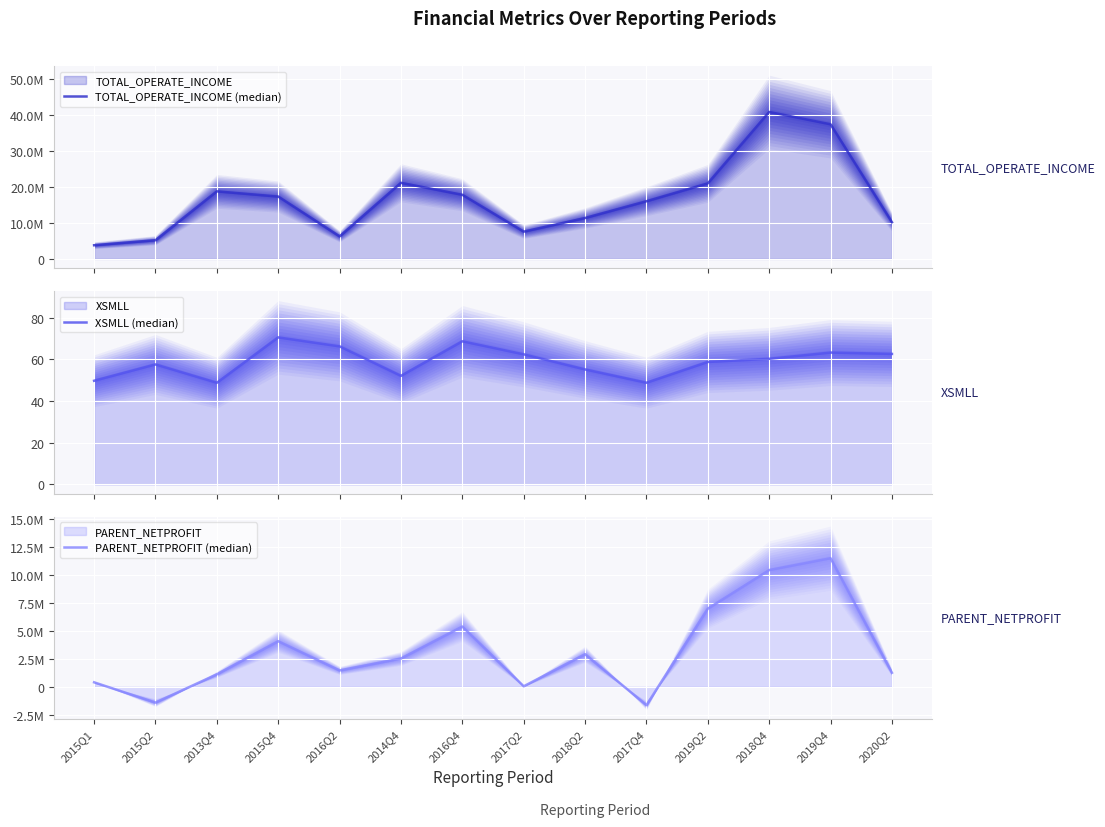

How many lines are shown in the chart?

3